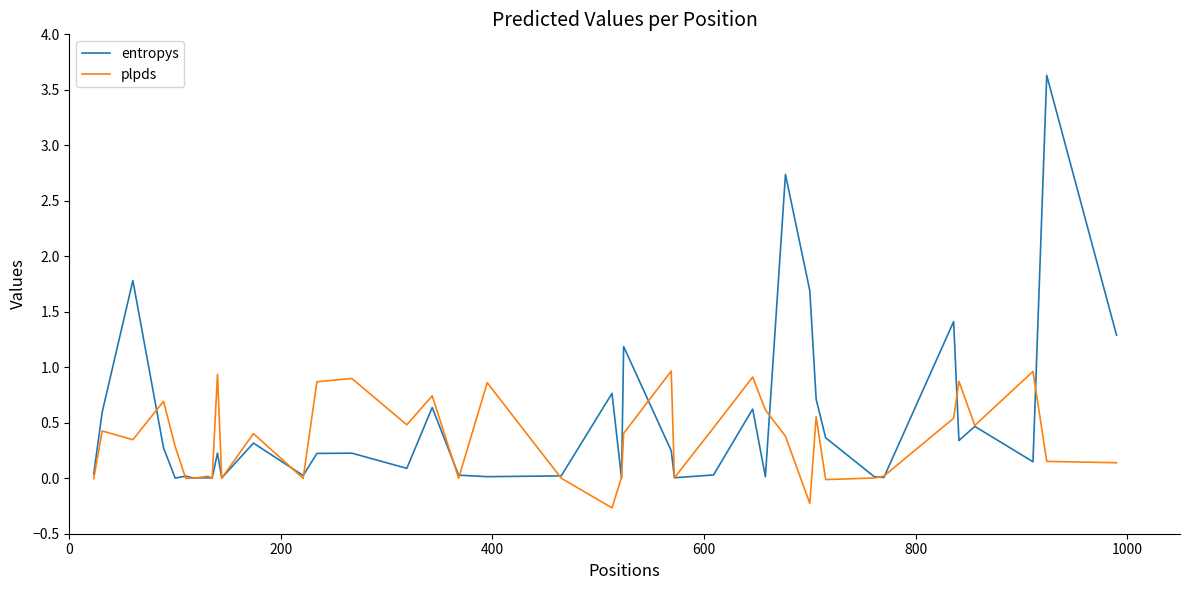

What is the sum of all plpds values?

13.9